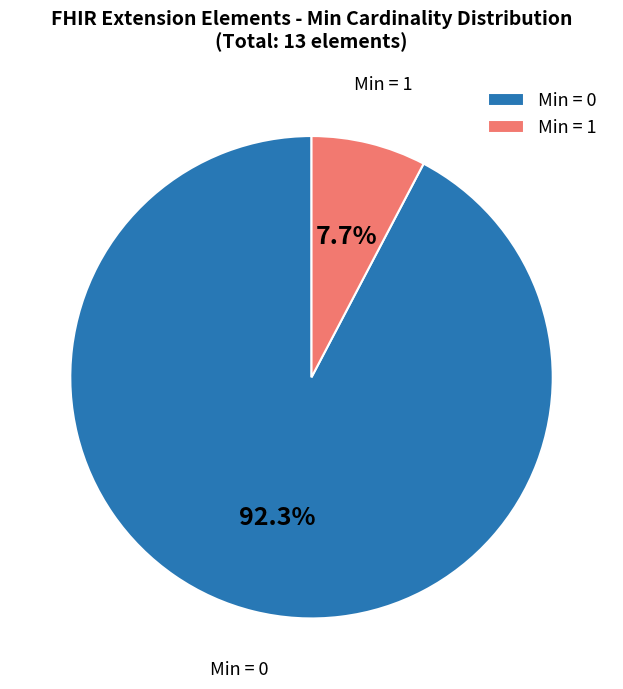

Which slice represents more than half of the pie?

Min = 0